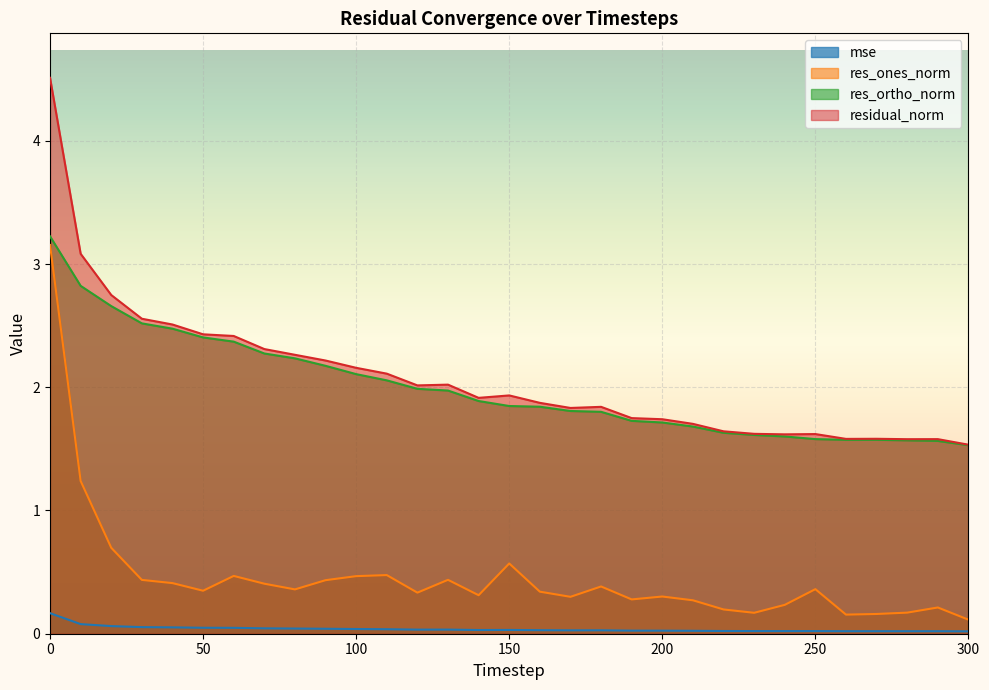

True or false: residual_norm has more than 2 interior local peaks.

True